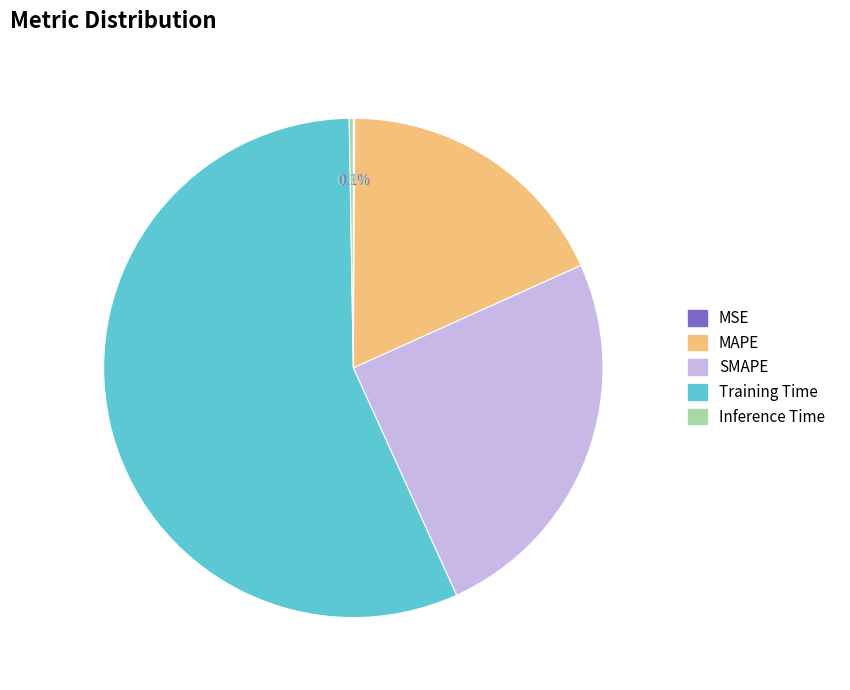

How much of the chart is everything except Training Time?

43.5%